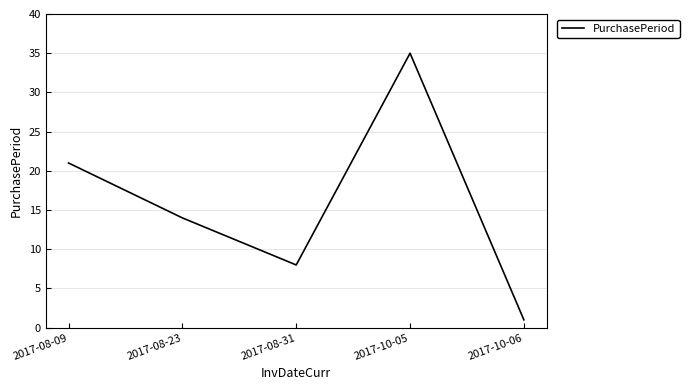

What is the difference between the second highest and minimum values?

20